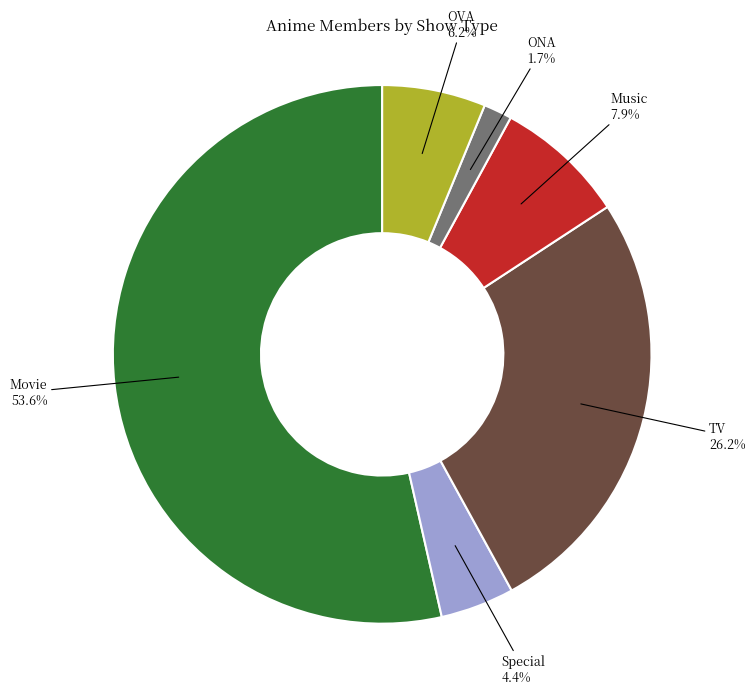

Is there any slice that represents more than half of the pie?

Yes